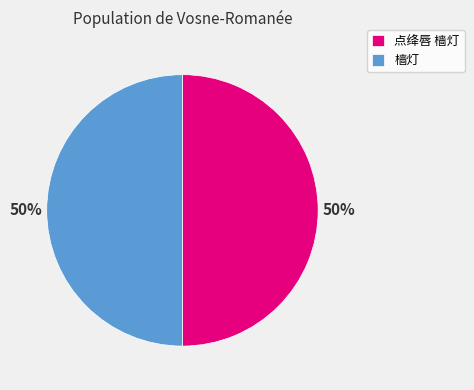

How many slices are in this pie chart?

2